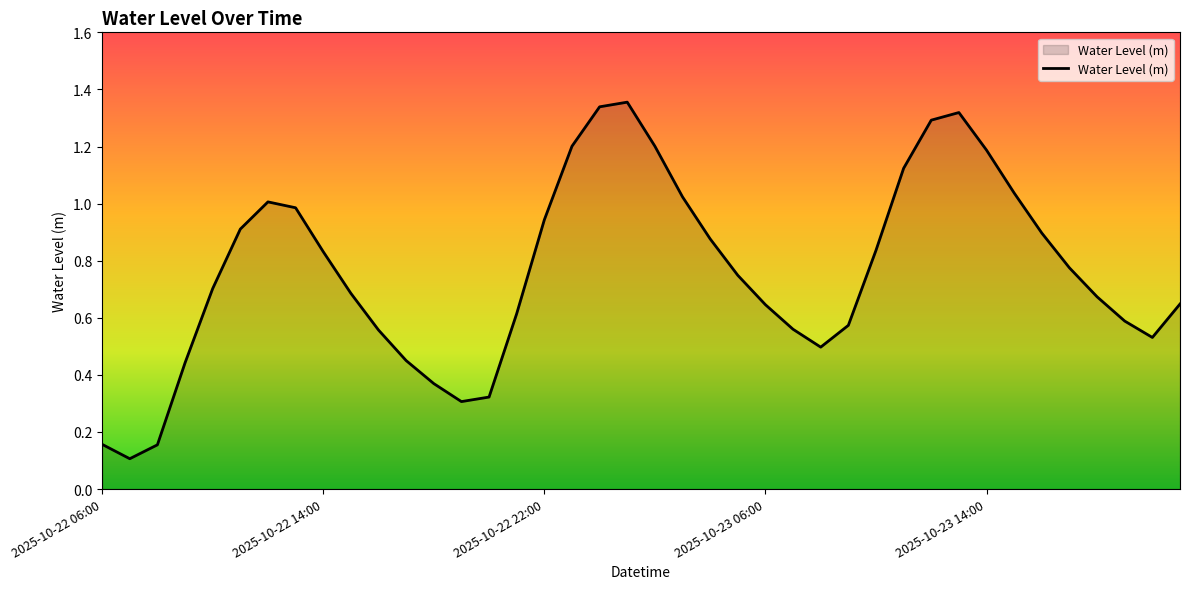

What is the difference between the maximum and minimum values?

1.2